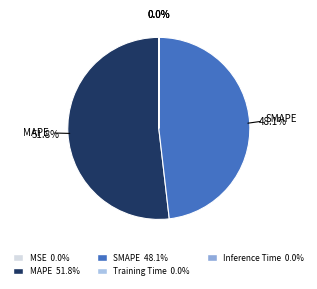

How many segments does this pie chart have?

5